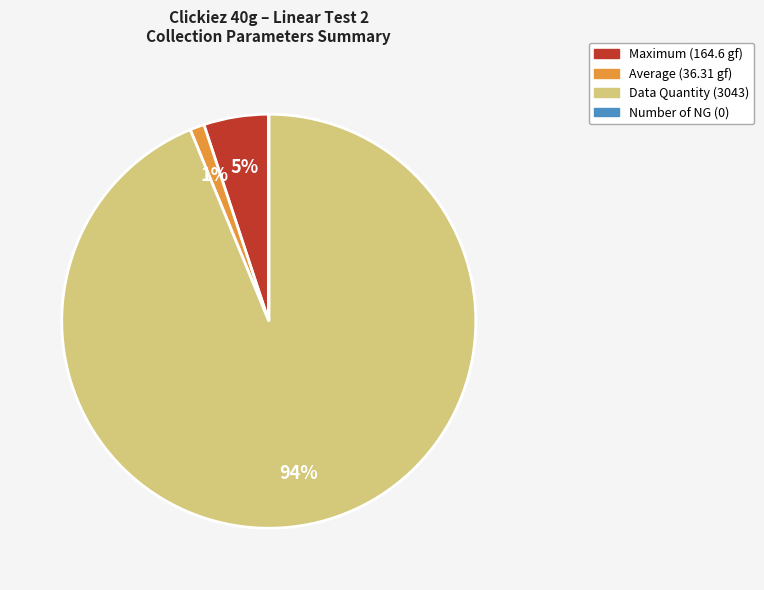

Which category has the biggest portion of the pie?

Data Quantity